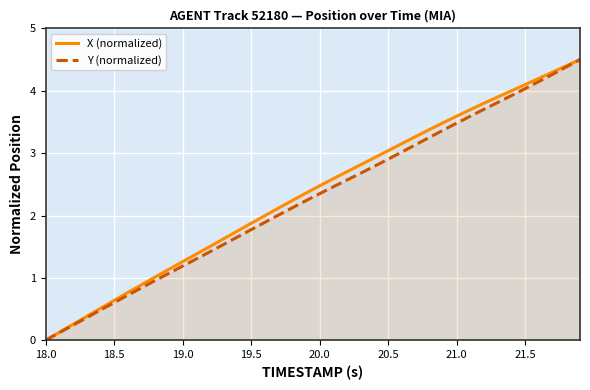

True or false: X (normalized) has more than 0 points higher than both neighbors.

False